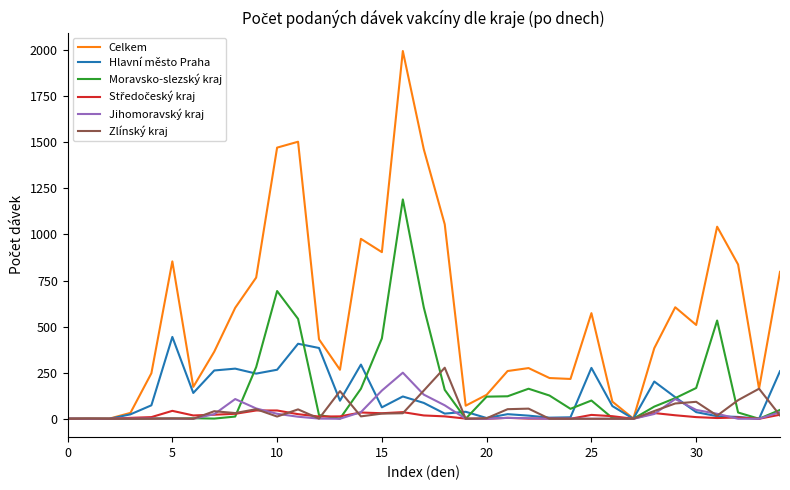

How many categories are shown in the chart?

35